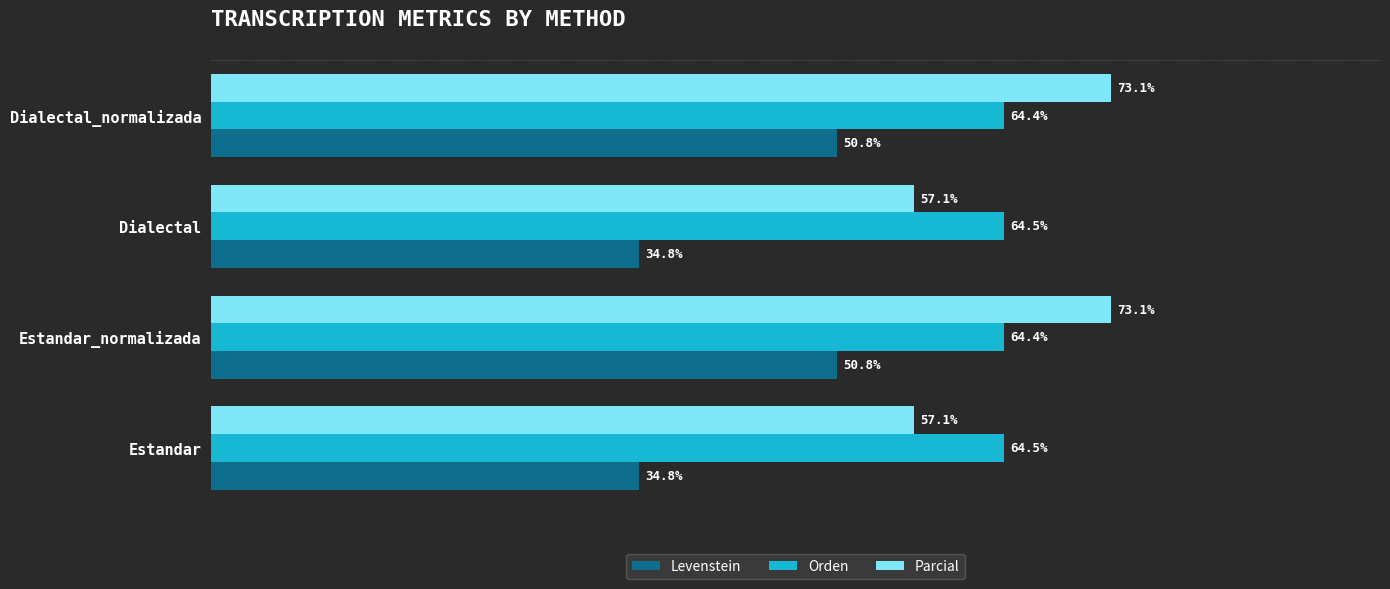

Rank the series by their maximum value, from highest to lowest.

Parcial, Orden, Levenstein